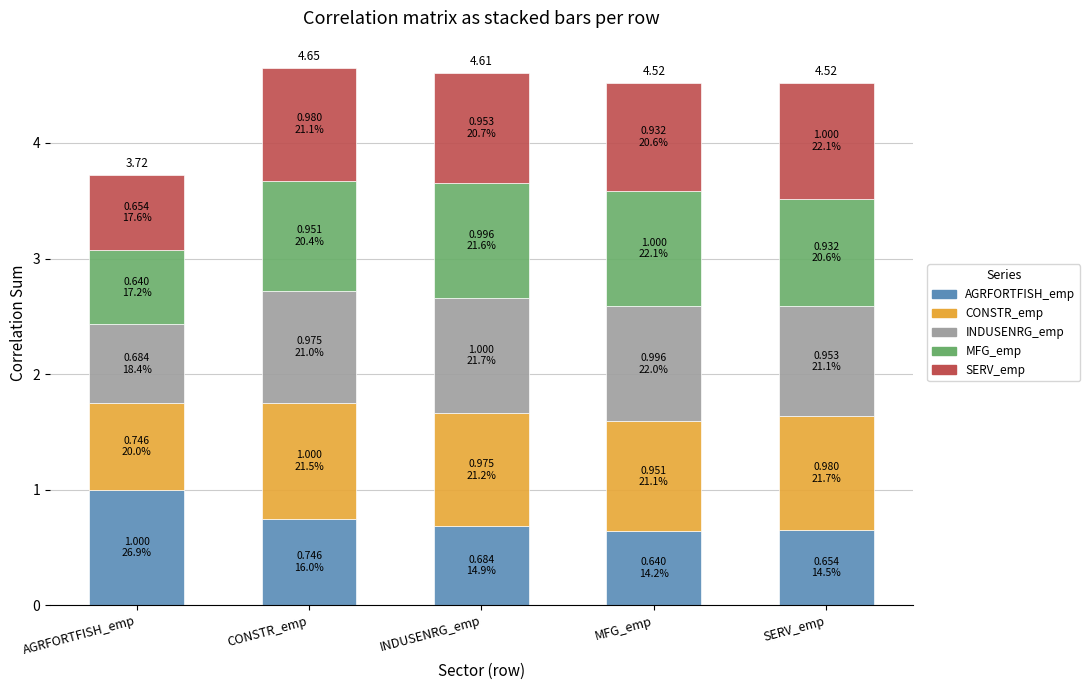

At which label does AGRFORTFISH_emp reach its peak?

AGRFORTFISH_emp